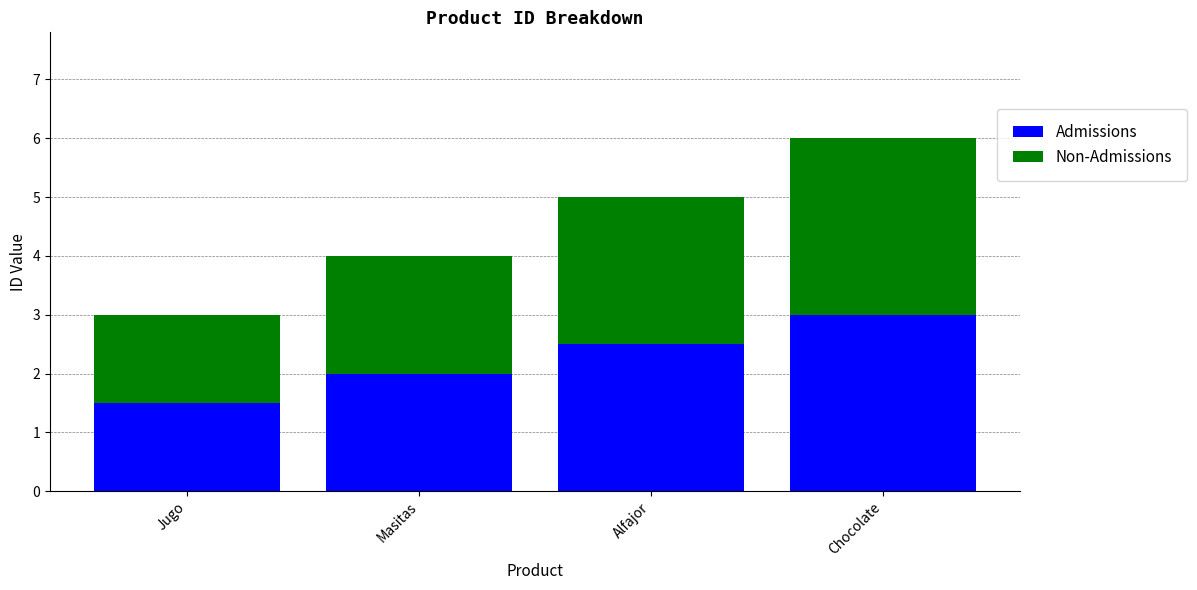

The Admissions series shows 2.0 at Masitas. True or false?

True